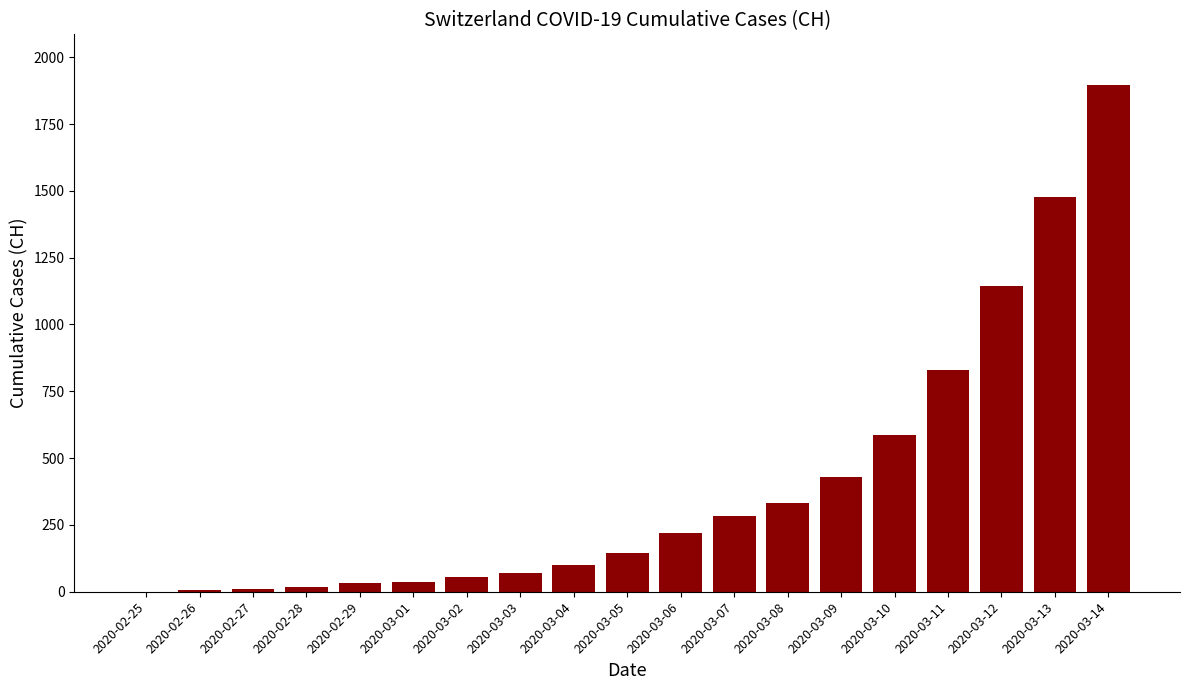

Which category has the highest value across all series?

2020-03-14